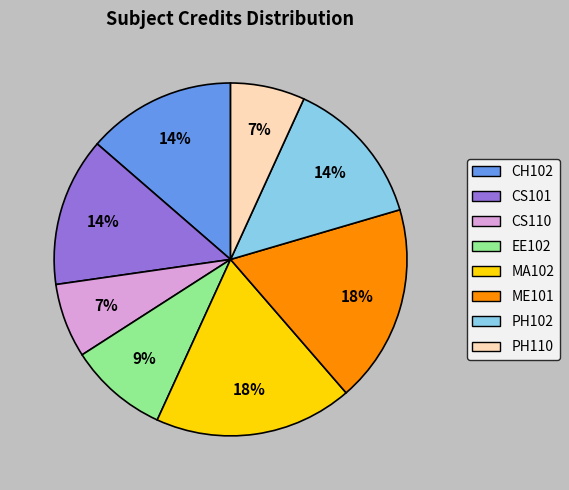

What is the ratio of the value at PH110 to the value at CS101?

0.5